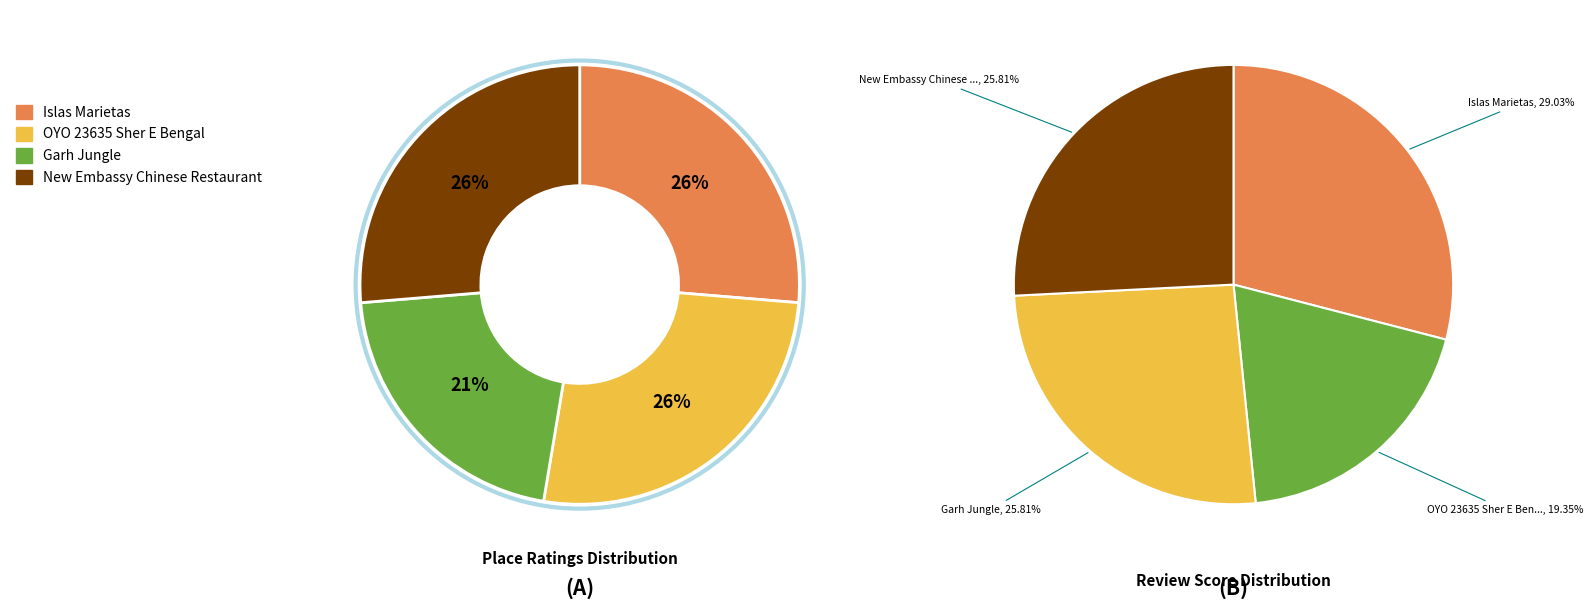

Count the number of slices in the pie.

4